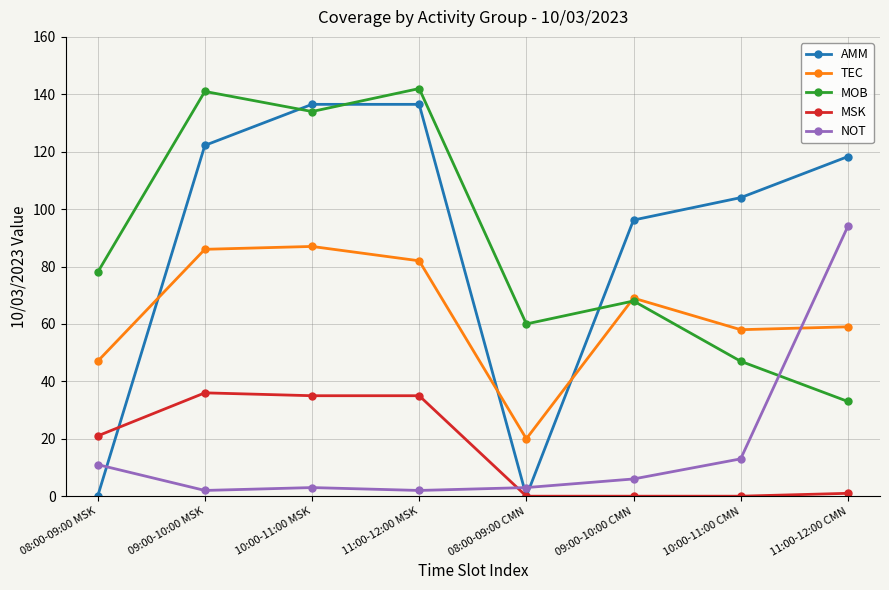

Reading left to right, transcribe all the data shown in this chart.

AMM: 0.0	122.2	136.5	136.5	0.0	96.2	104.0	118.3
TEC: 47.0	86.0	87.0	82.0	20.0	69.0	58.0	59.0
MOB: 78.0	141.0	134.0	142.0	60.0	68.0	47.0	33.0
MSK: 21.0	36.0	35.0	35.0	0.0	0.0	0.0	1.0
NOT: 11.0	2.0	3.0	2.0	3.0	6.0	13.0	94.0